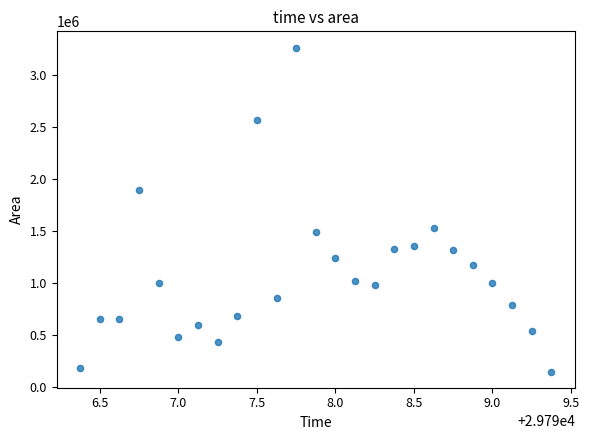

What is the range of Y values (max minus min)?

3108125